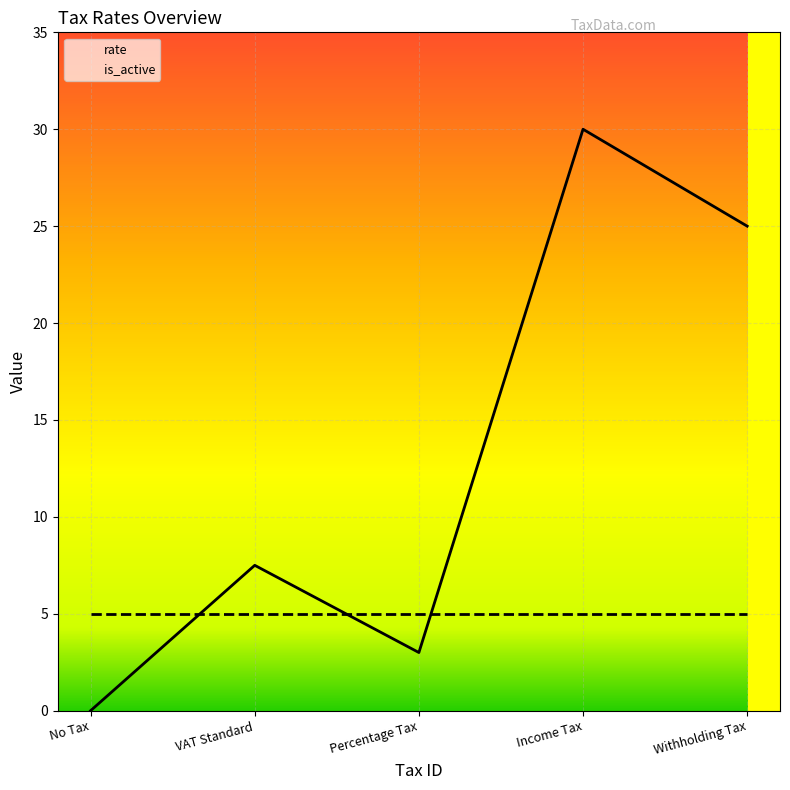

True or false: rate has a value of 9.0 at Income Tax.

False